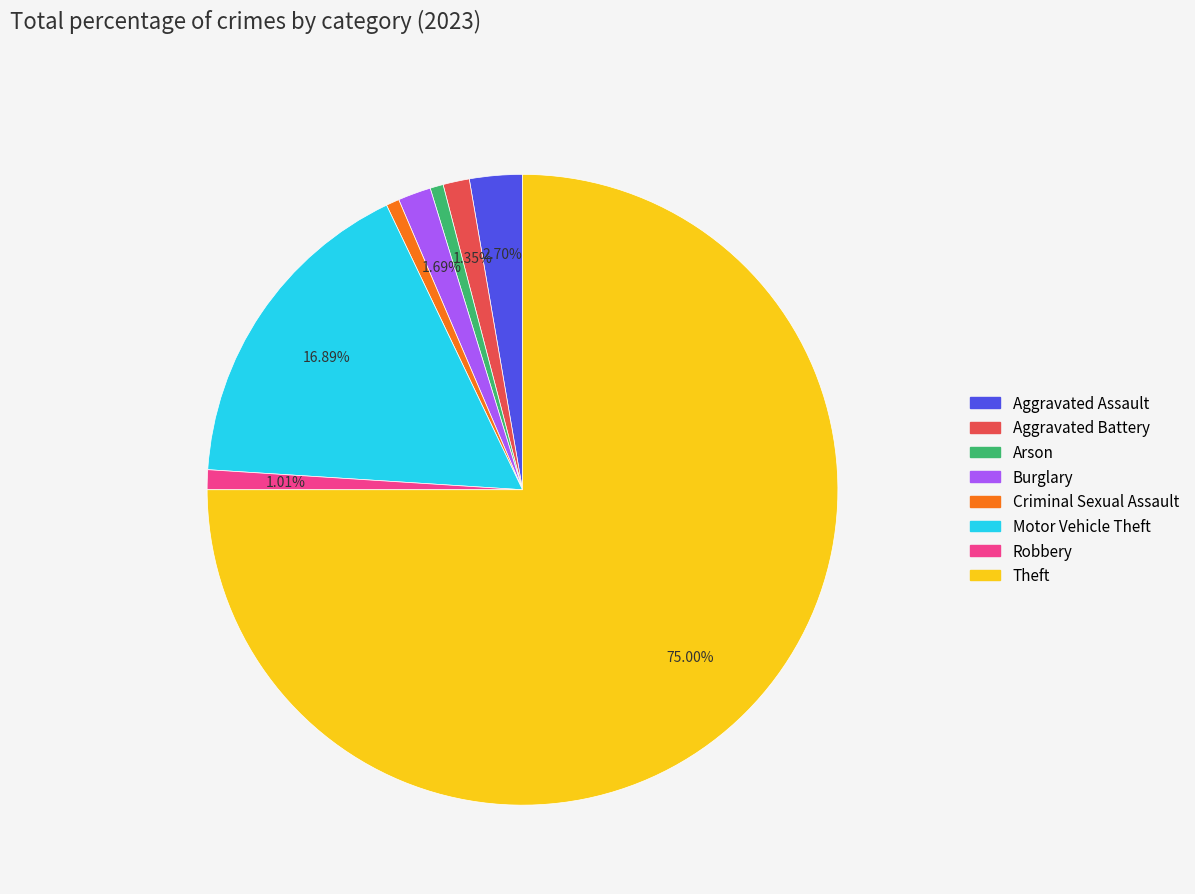

To the nearest percent, what portion does Burglary represent?

2%